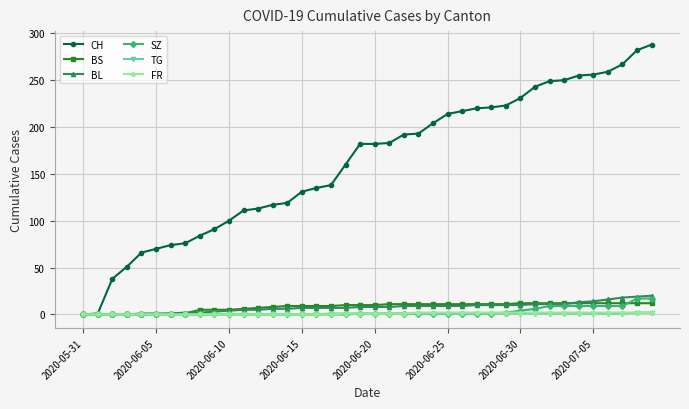

How many data points does each series have?

40